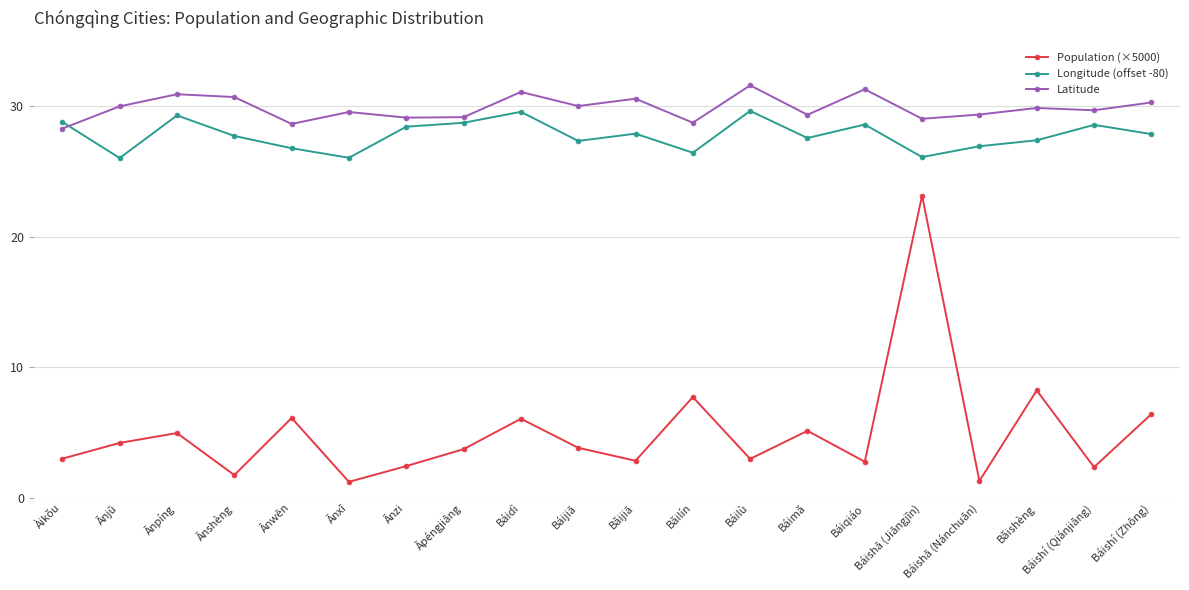

What is the sum of the Population (×5000) values at Báilù and Āpéngjiāng?

6.7